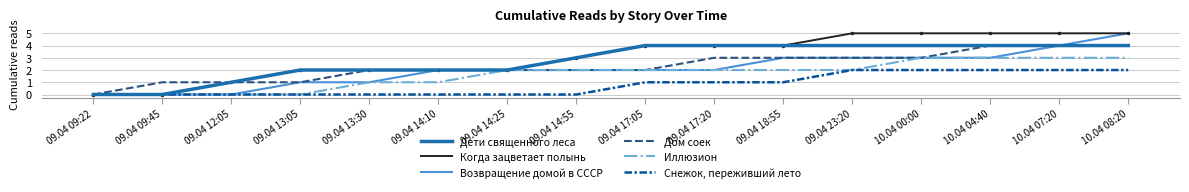

What is the maximum value shown in the chart?

5